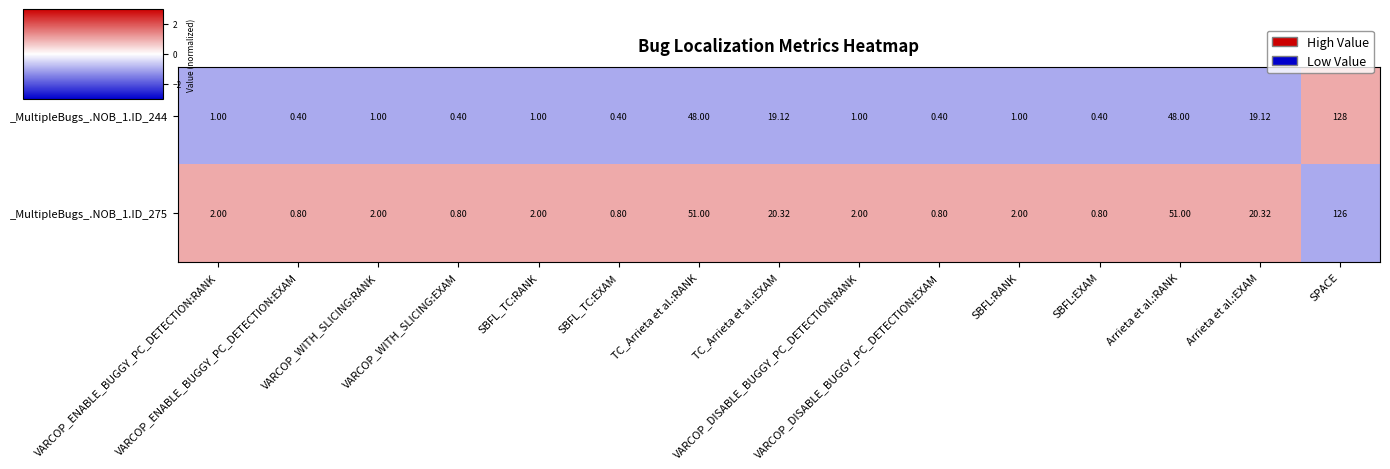

At VARCOP_ENABLE_BUGGY_PC_DETECTION:EXAM, list the series in order from smallest to largest.

_MultipleBugs_.NOB_1.ID_244, _MultipleBugs_.NOB_1.ID_275